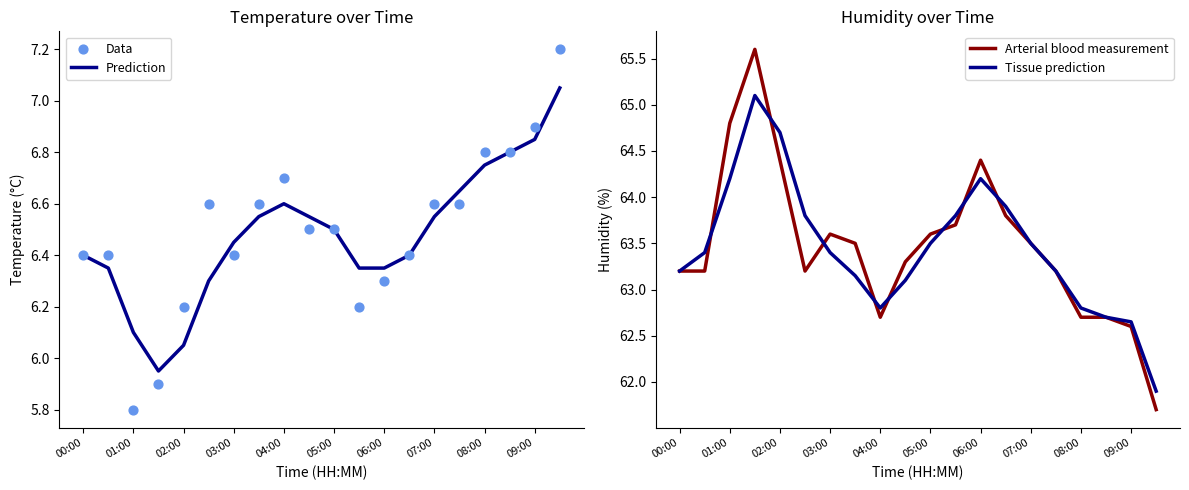

Which series has the widest spread of Y values?

Arterial blood measurement